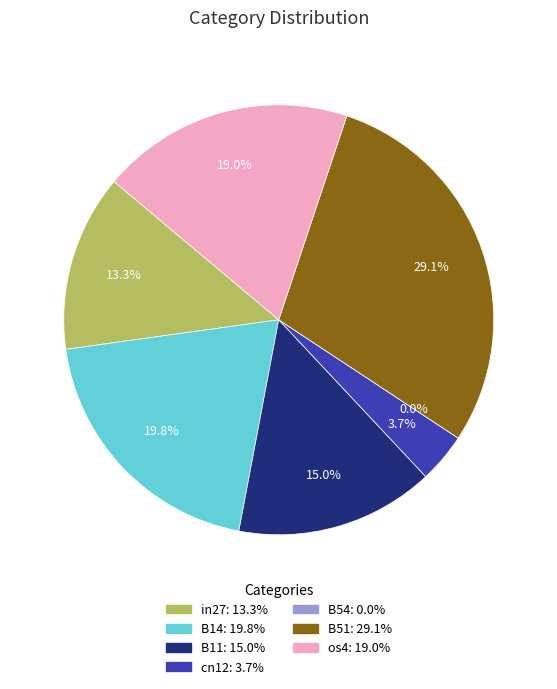

To the nearest percent, what percentage of the pie is B51?

29%